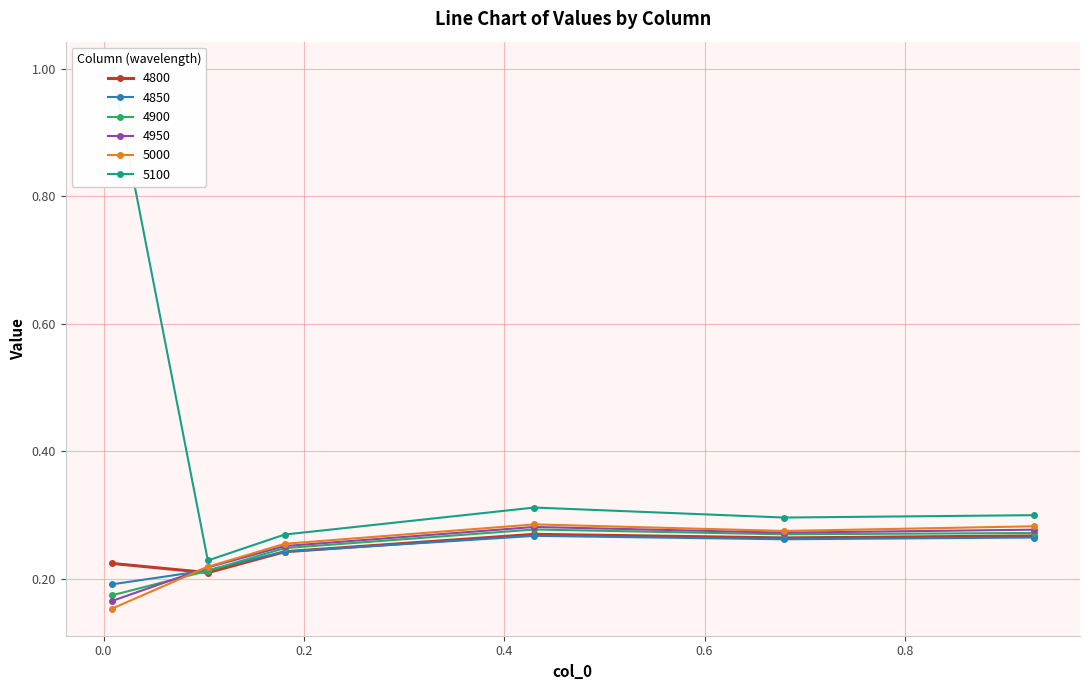

What is the value of the 4850 point at the 6th from the left?

0.3